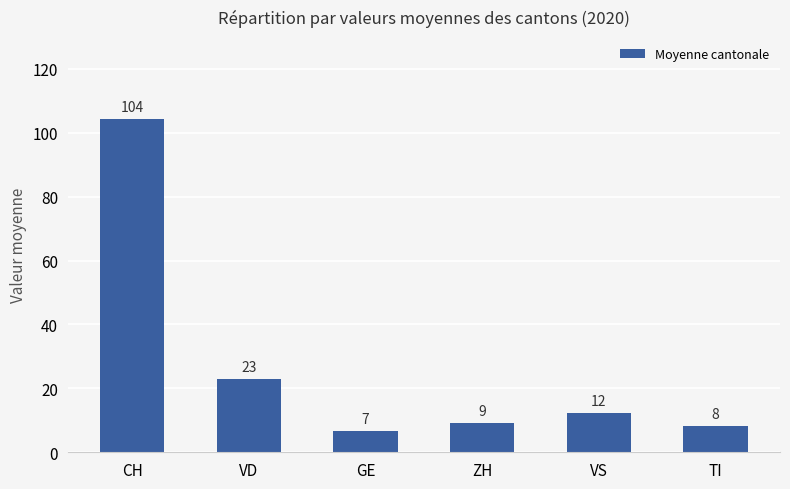

What is the minimum value shown in the chart?

6.6